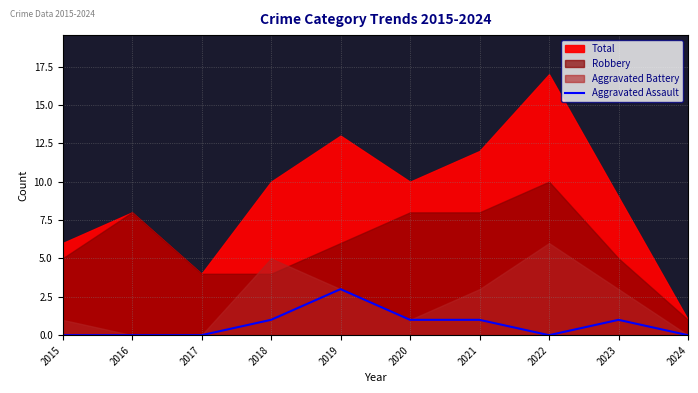

True or false: Aggravated Assault has a value of 1 at 2023.

True